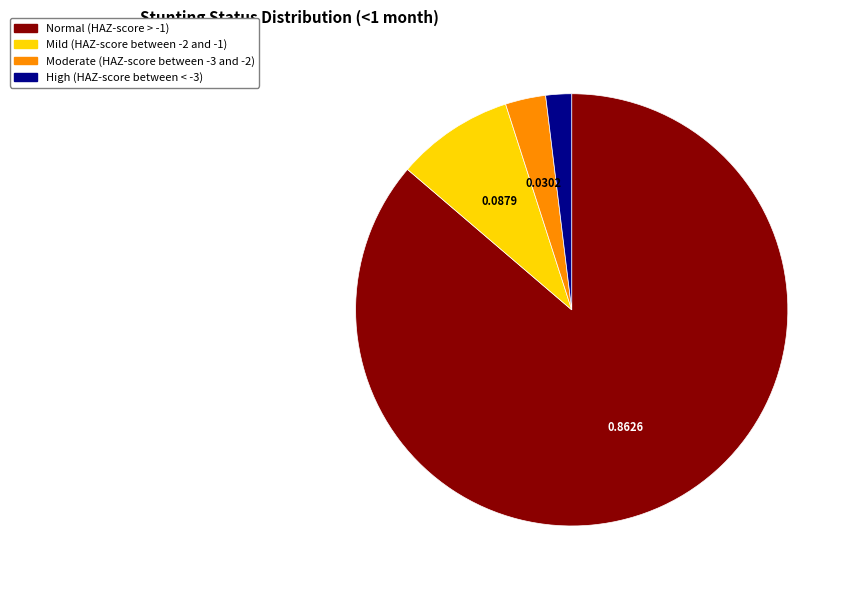

Count the number of slices in the pie.

4